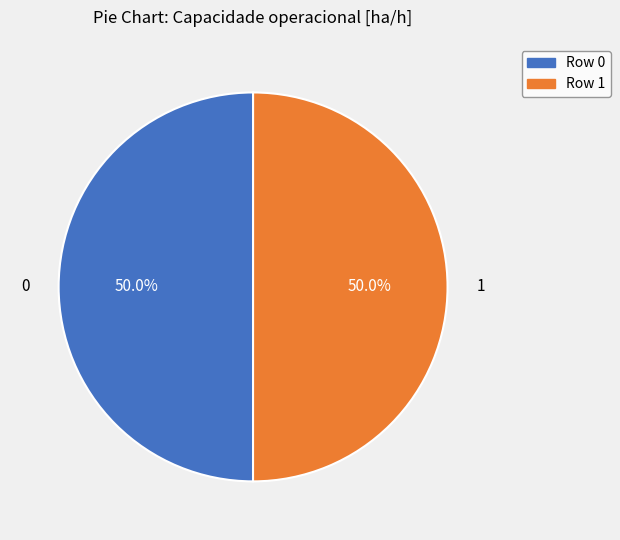

To the nearest percent, what percentage of the pie is 0?

50%